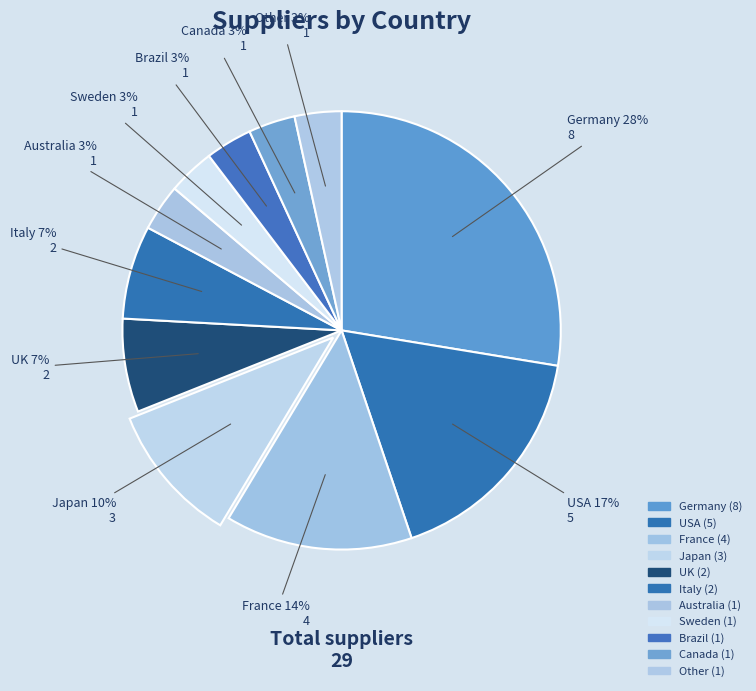

To the nearest percent, what is the average slice percentage?

9%